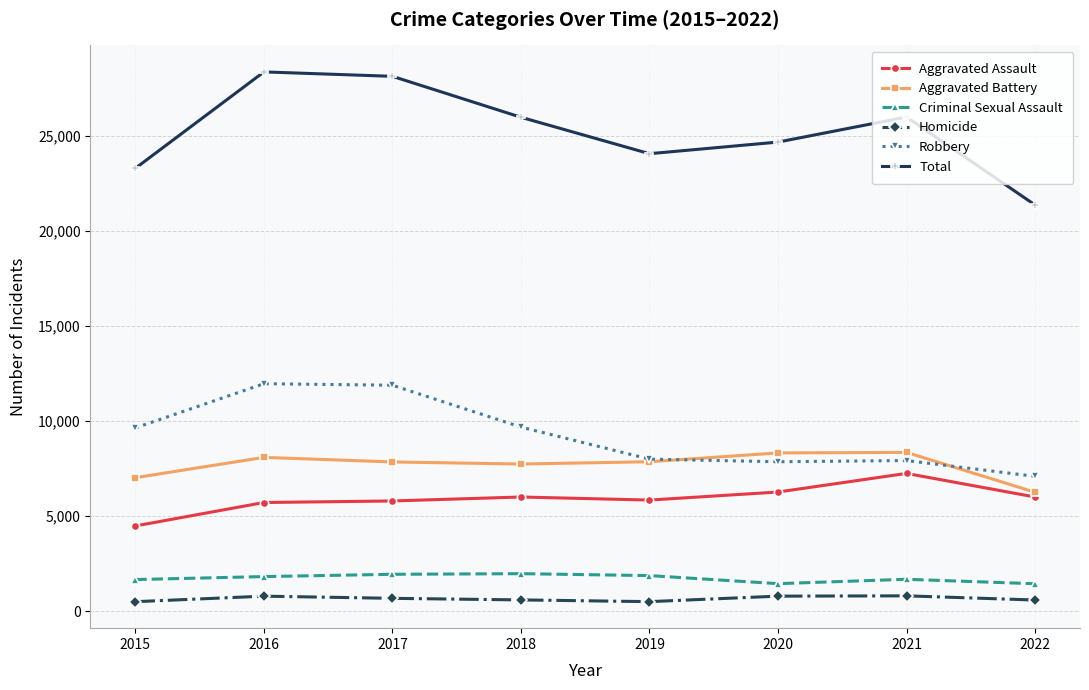

At 2017, list the series in order from largest to smallest.

Total, Robbery, Aggravated Battery, Aggravated Assault, Criminal Sexual Assault, Homicide